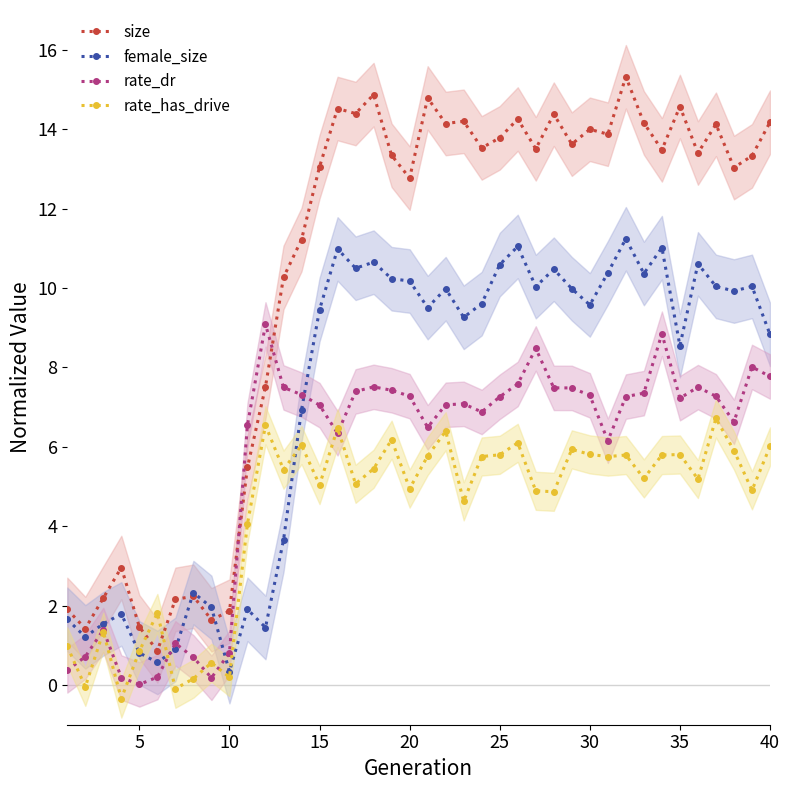

How many intersections are there between rate_dr and size?

2